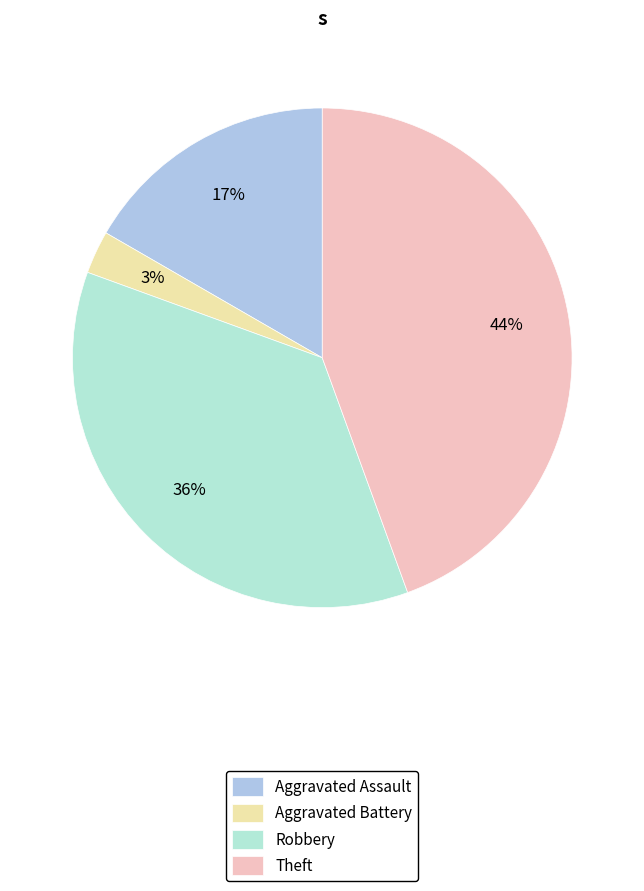

Is Theft the majority of the pie?

No